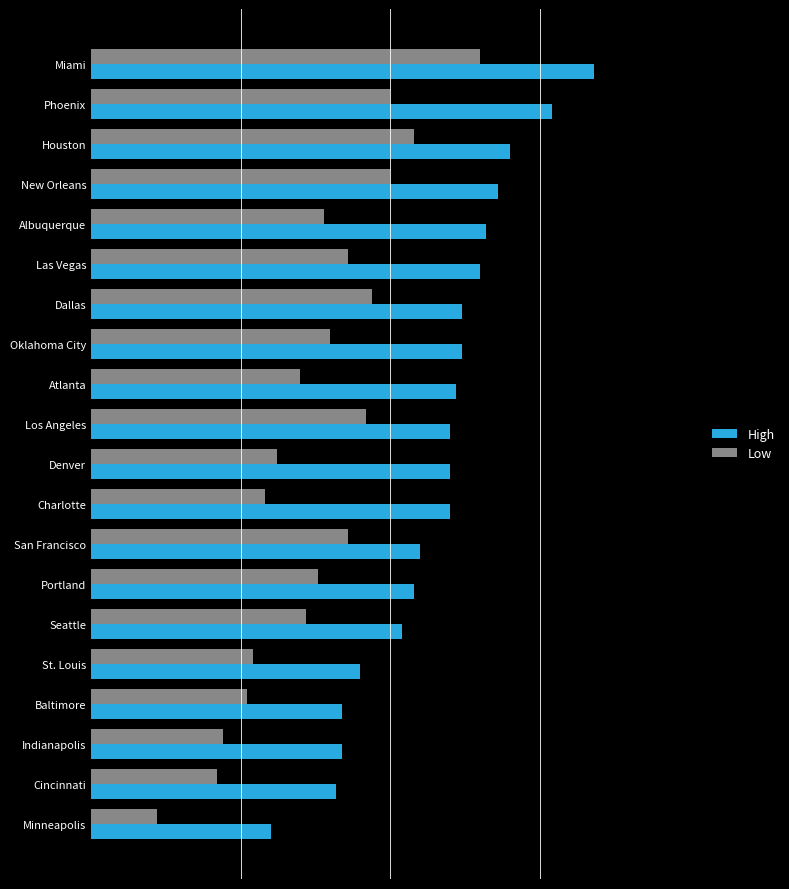

What are all the series names shown in the legend?

High, Low